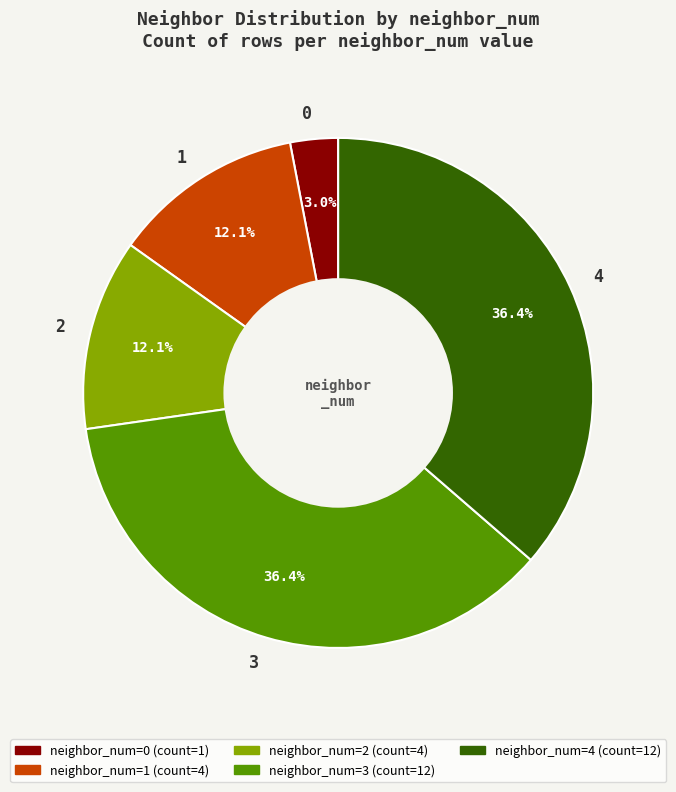

Count the number of slices in the pie.

5